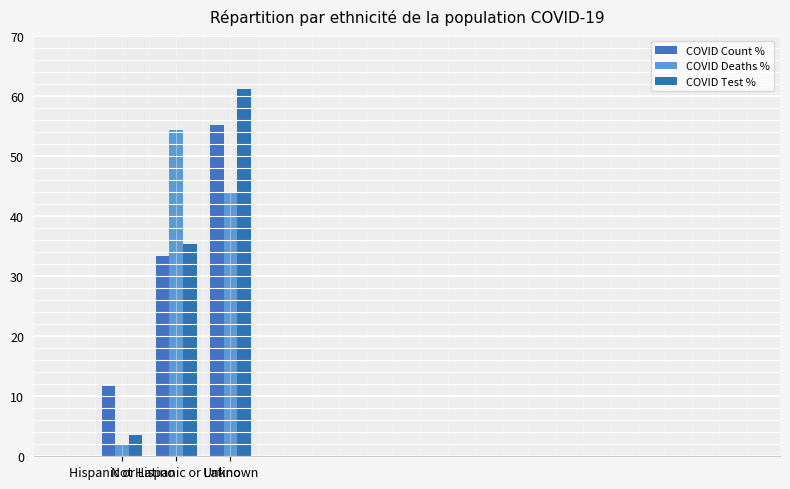

What position from the left is Hispanic or Latino?

1